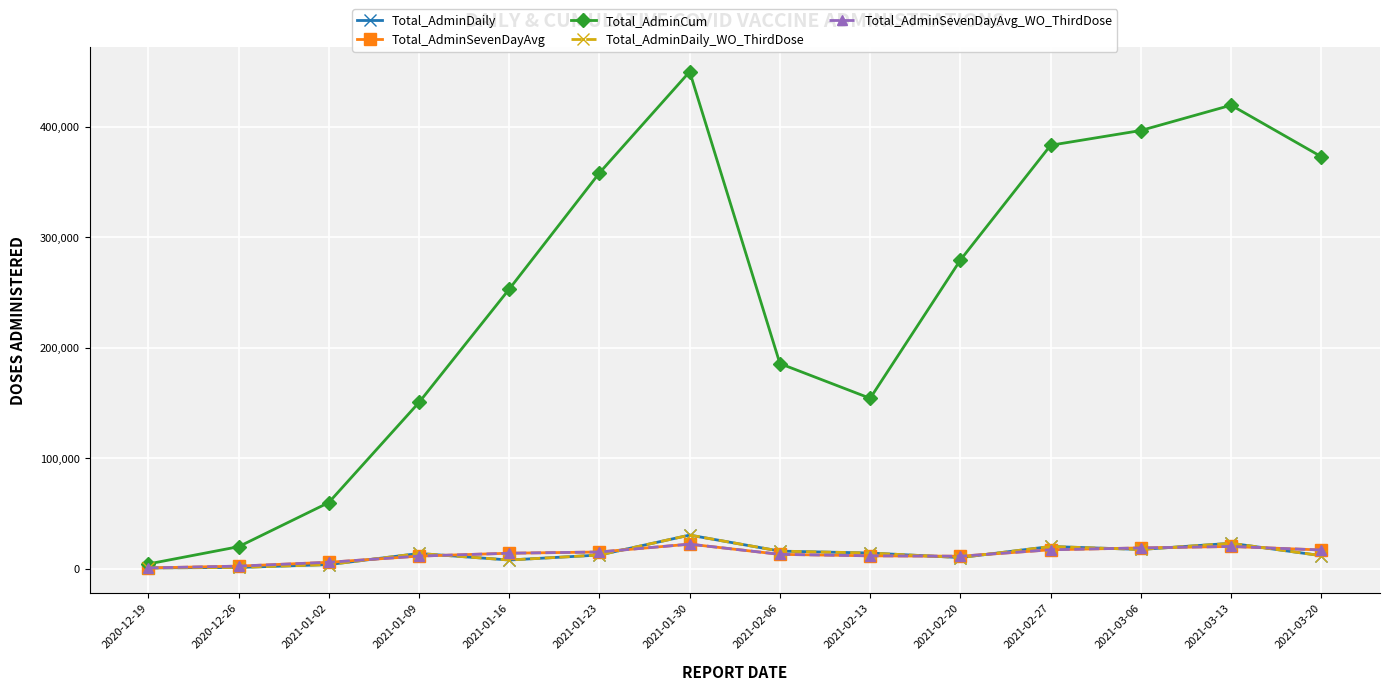

What are all the series names shown in the legend?

Total_AdminDaily, Total_AdminSevenDayAvg, Total_AdminCum, Total_AdminDaily_WO_ThirdDose, Total_AdminSevenDayAvg_WO_ThirdDose